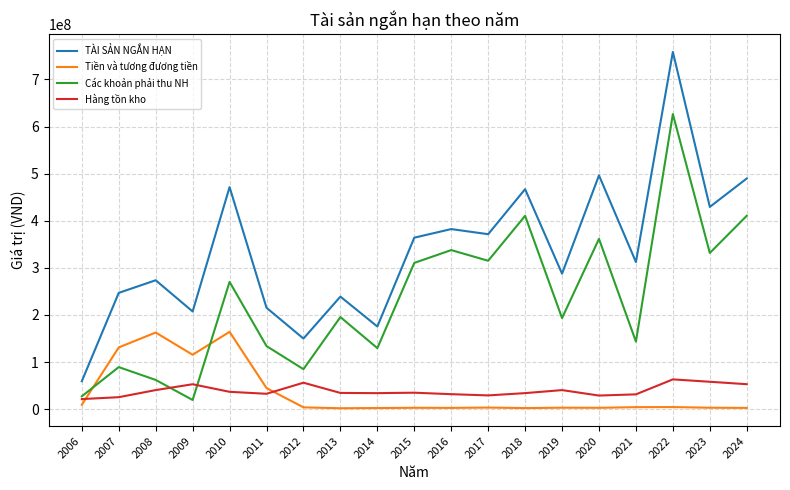

What is the difference between the highest and lowest values at 2006?

50047007